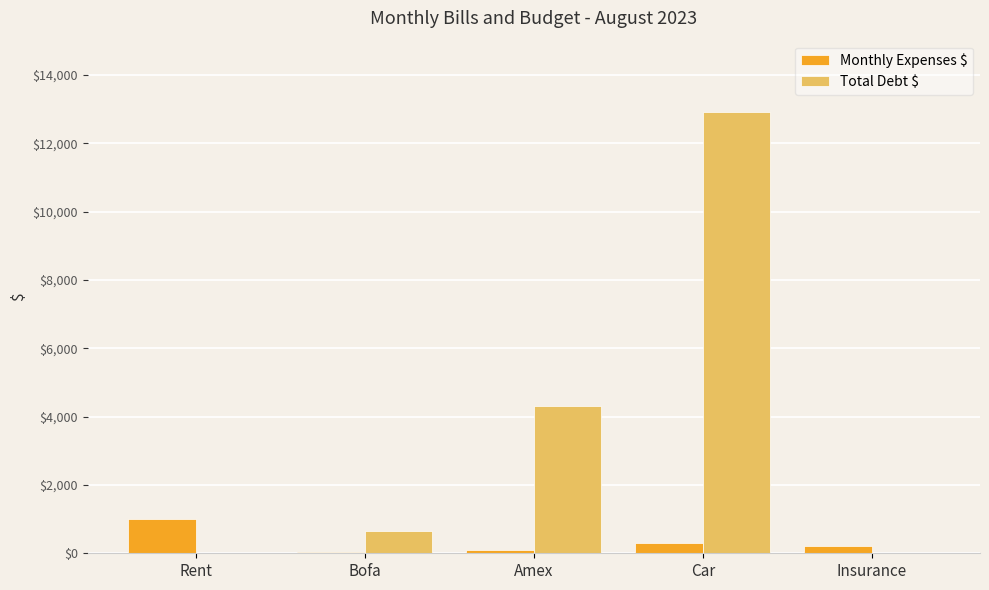

Is it true that Total Debt $ equals 4300 at Amex?

True